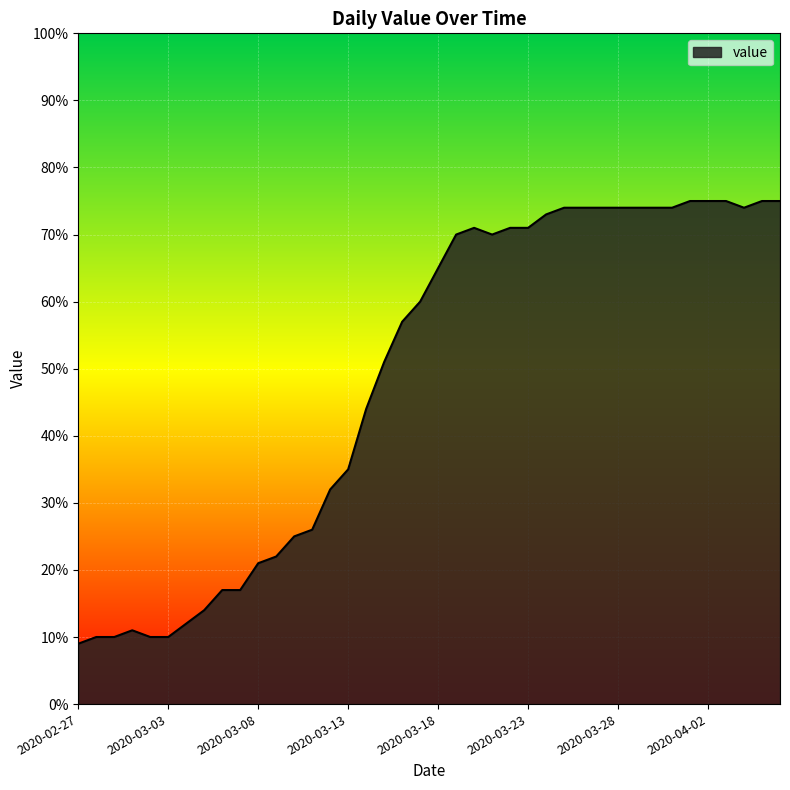

What is the smallest value displayed?

9